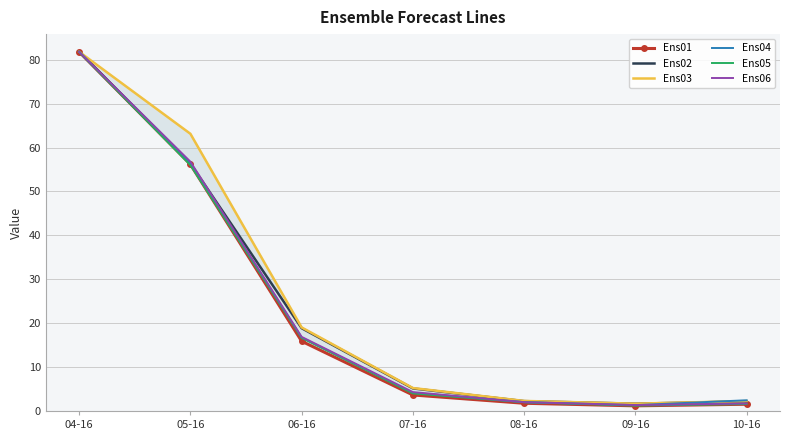

What position from the right is 07-16?

4